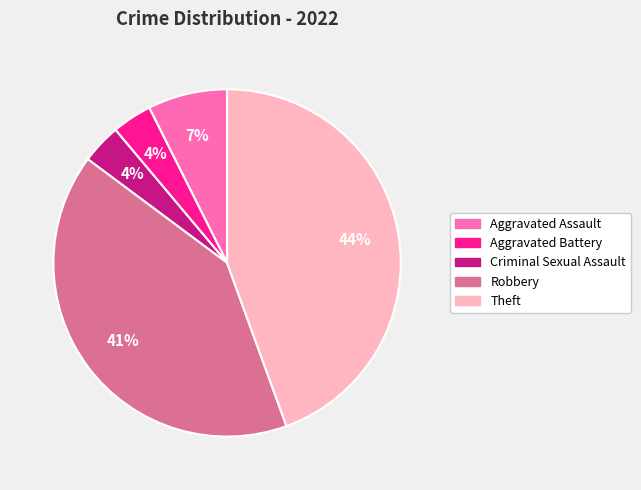

Which has a higher value, Theft or Criminal Sexual Assault?

Theft